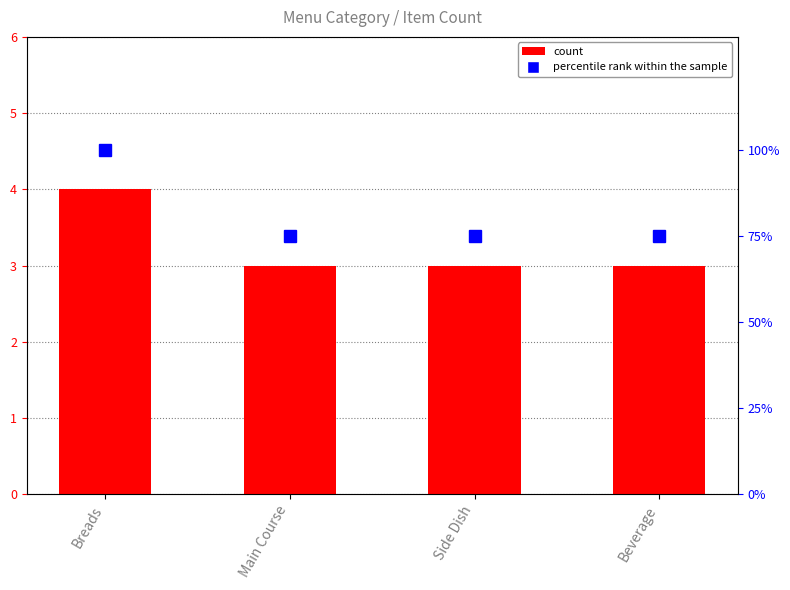

How many categories are shown in the chart?

4